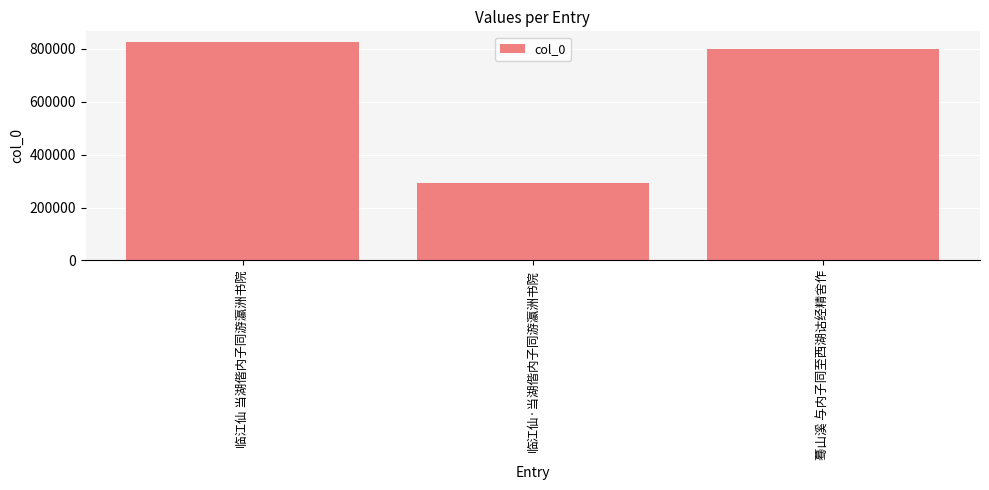

The chart shows a value of 1282055 at 临江仙 当湖偕内子同游瀛洲书院. True or false?

False